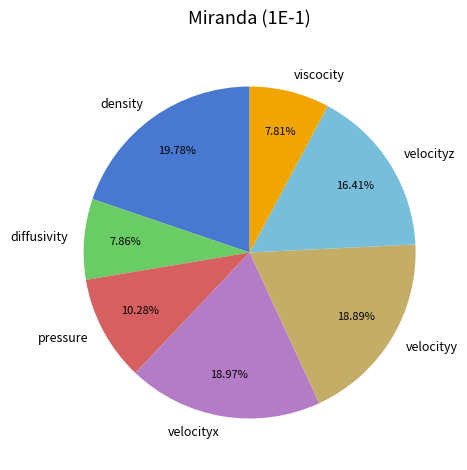

Is the sum of diffusivity and viscocity greater than half?

No